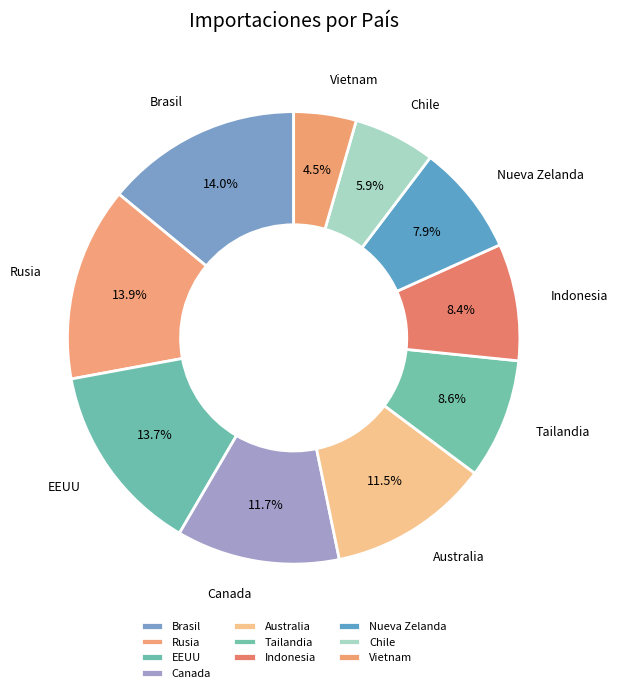

True or false: Rusia accounts for 28% of the total.

False